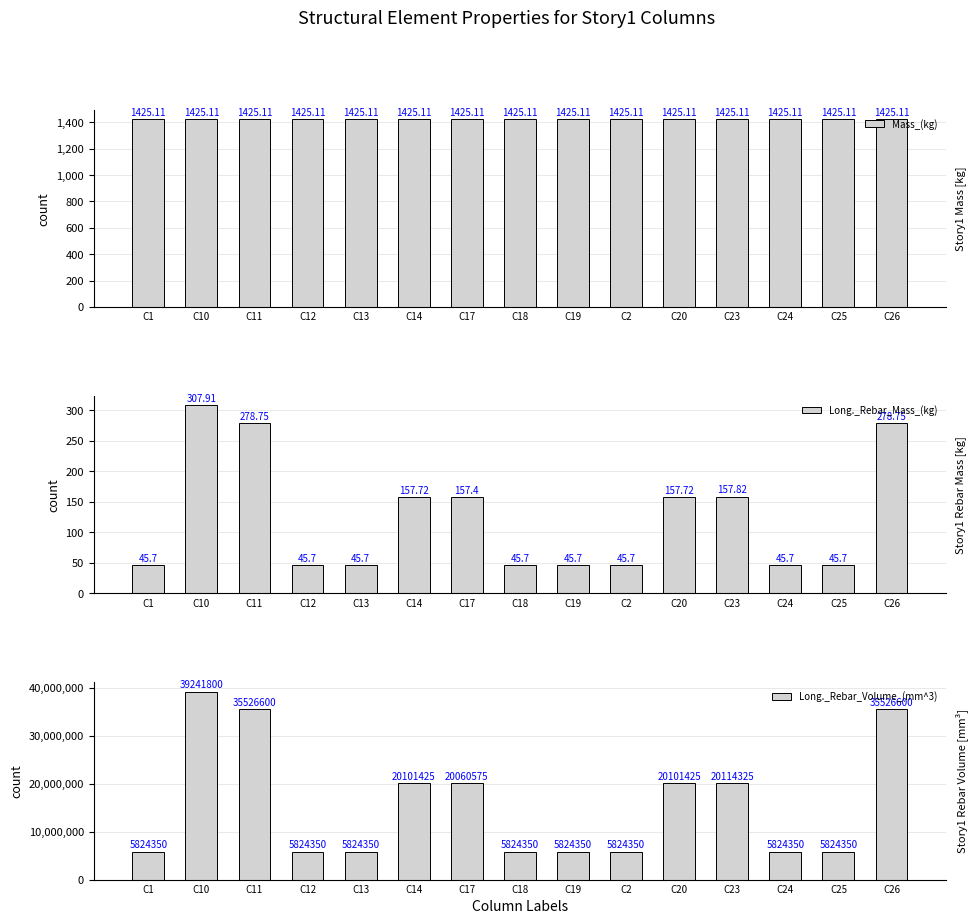

Reading left to right, list all the values displayed in this chart.

Mass_(kg): 1425.1	1425.1	1425.1	1425.1	1425.1	1425.1	1425.1	1425.1	1425.1	1425.1	1425.1	1425.1	1425.1	1425.1	1425.1
Long._Rebar_Mass_(kg): 45.7	307.9	278.8	45.7	45.7	157.7	157.4	45.7	45.7	45.7	157.7	157.8	45.7	45.7	278.8
Long._Rebar_Volume_(mm^3): 5824350.0	39241800.0	35526600.0	5824350.0	5824350.0	20101425.0	20060575.0	5824350.0	5824350.0	5824350.0	20101425.0	20114325.0	5824350.0	5824350.0	35526600.0